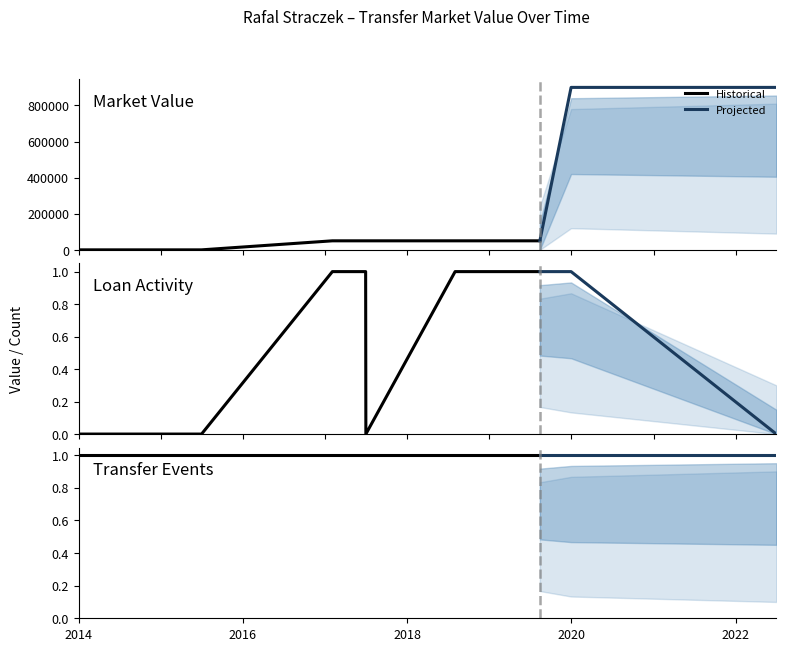

Where does the data first go above 50000?

2019-12-31